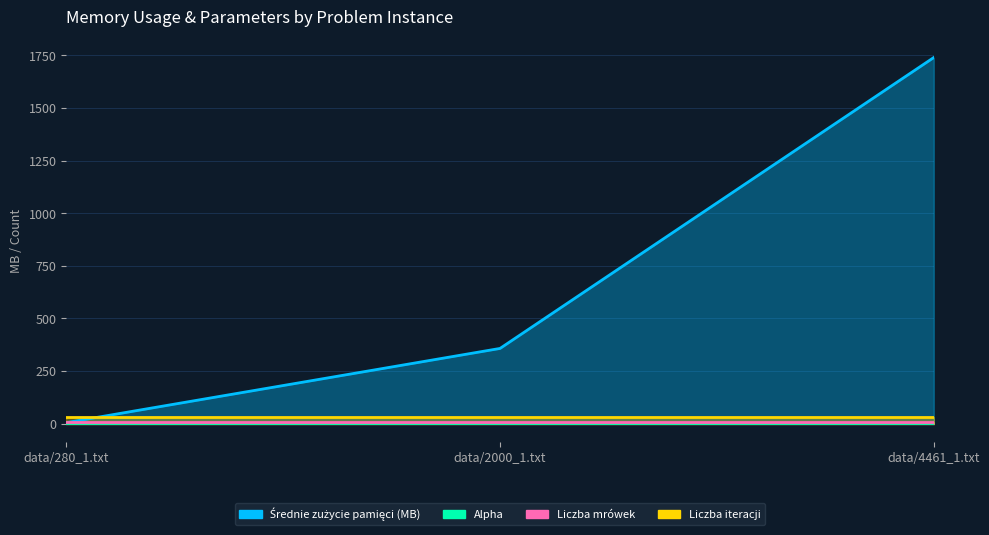

True or false: Alpha has a value of 1.5 at data/4461_1.txt.

False